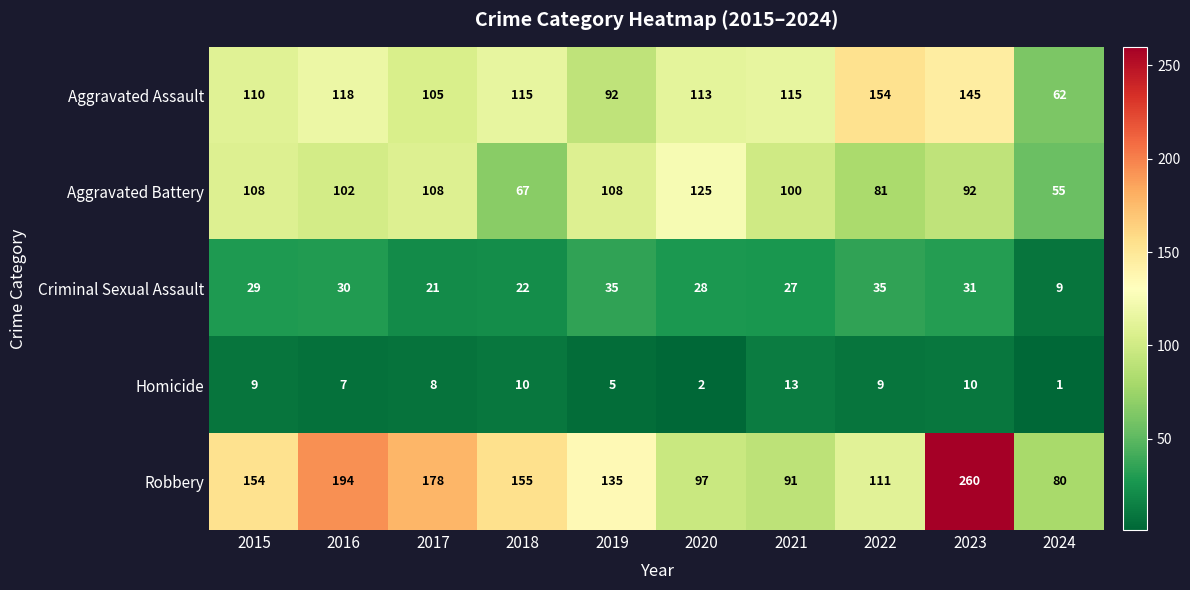

Count the number of categories in the chart.

10